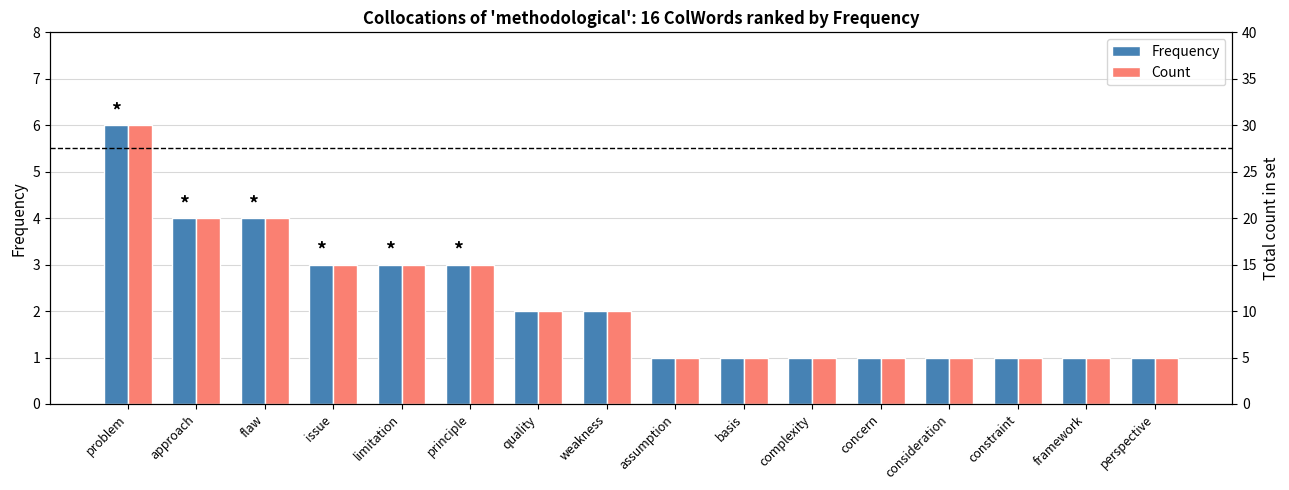

Read the Count value at framework.

1